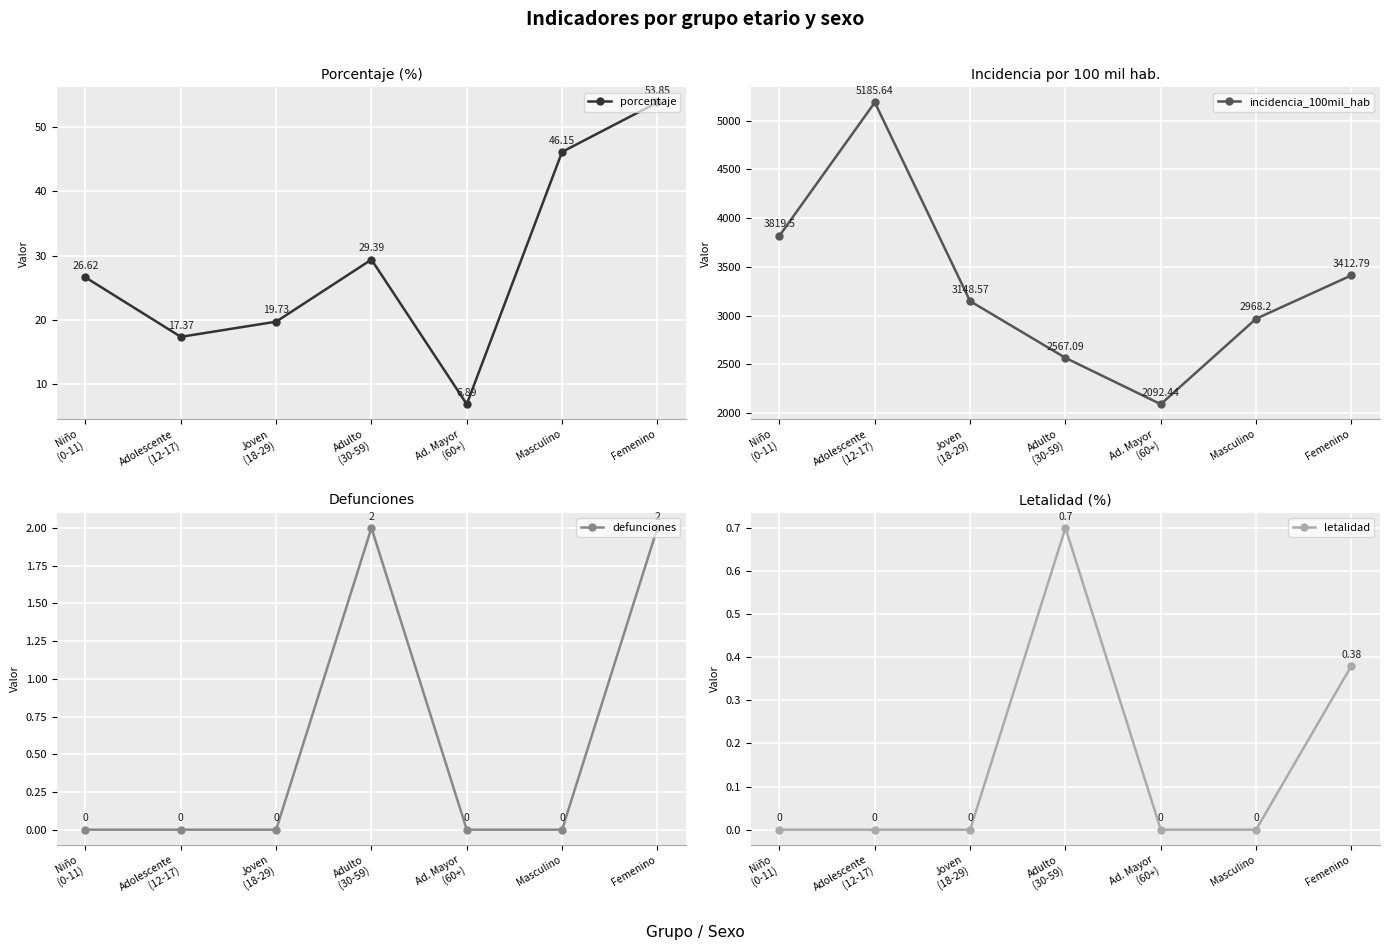

What are all the series names shown in the legend?

porcentaje, incidencia_100mil_hab, defunciones, letalidad